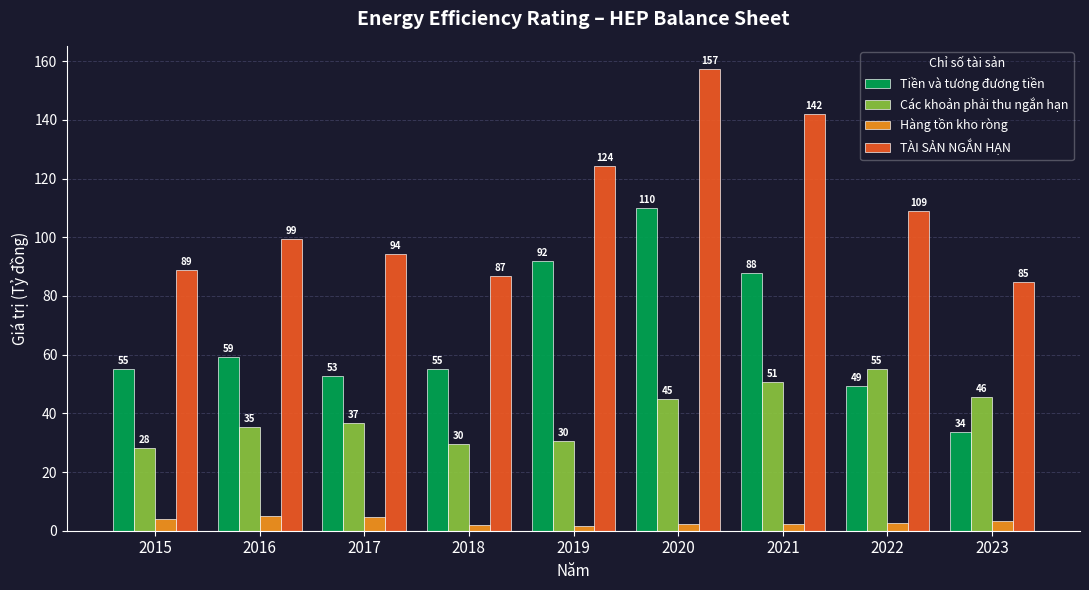

At which label is TÀI SẢN NGẮN HẠN closest to 121?

2019